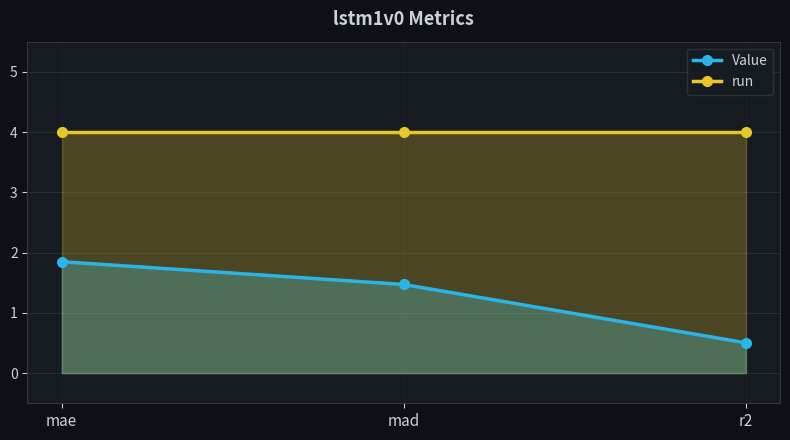

What is the spread (max minus min) of values at mae?

2.2